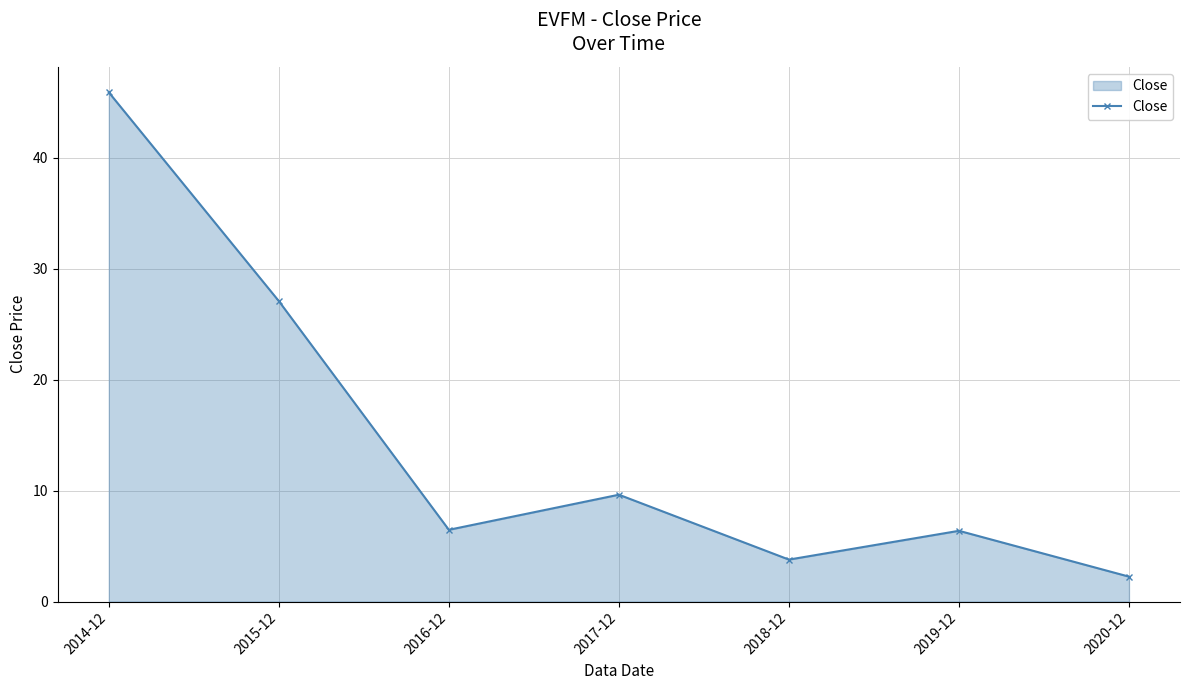

Which has a higher value, 2016-12 or 2017-12?

2017-12